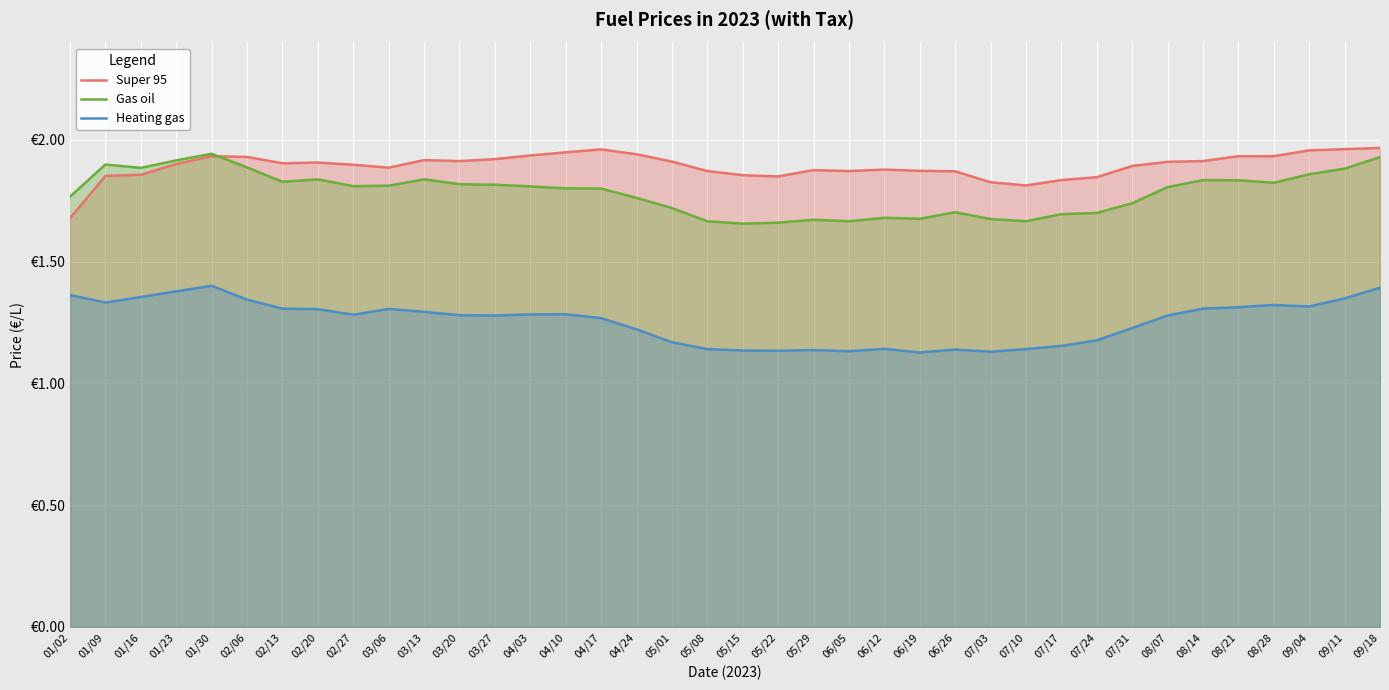

True or false: Heating gas and Gas oil cross at least once.

False